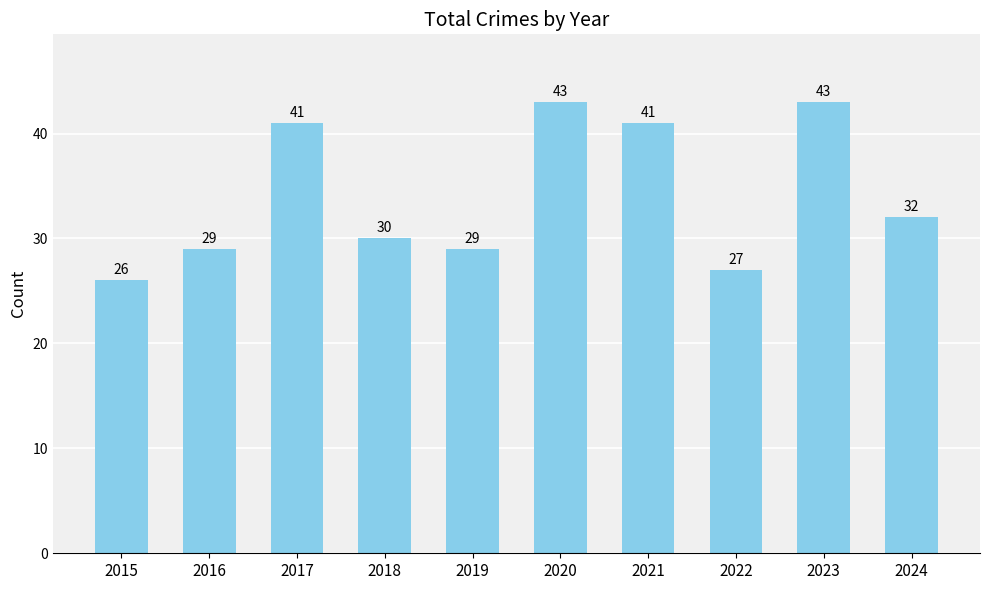

Is it true that the value at 2020 is 43?

True